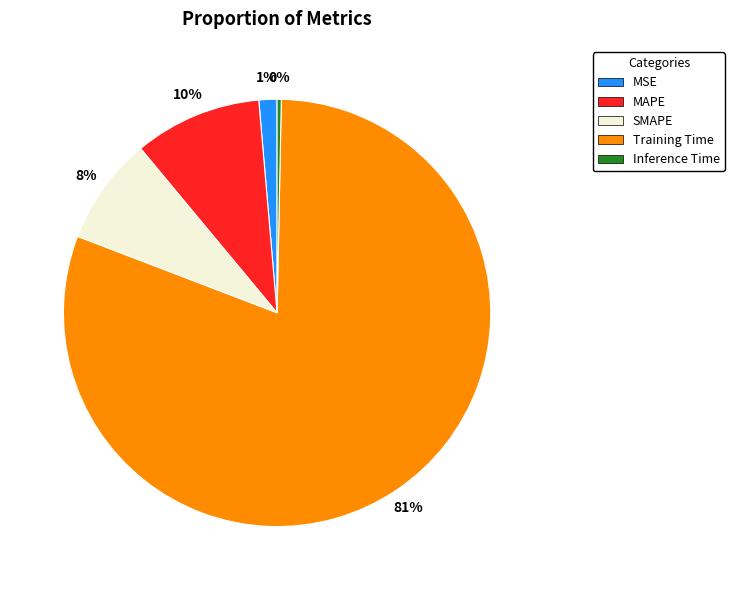

To the nearest percent, what portion does Training Time represent?

81%